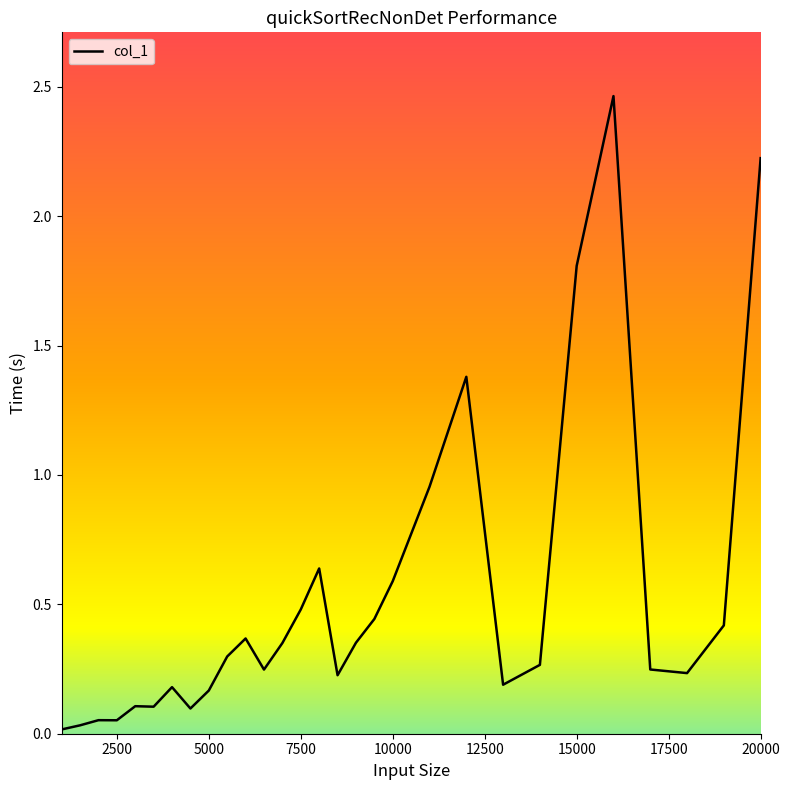

What is the difference between the maximum and minimum values?

2.4